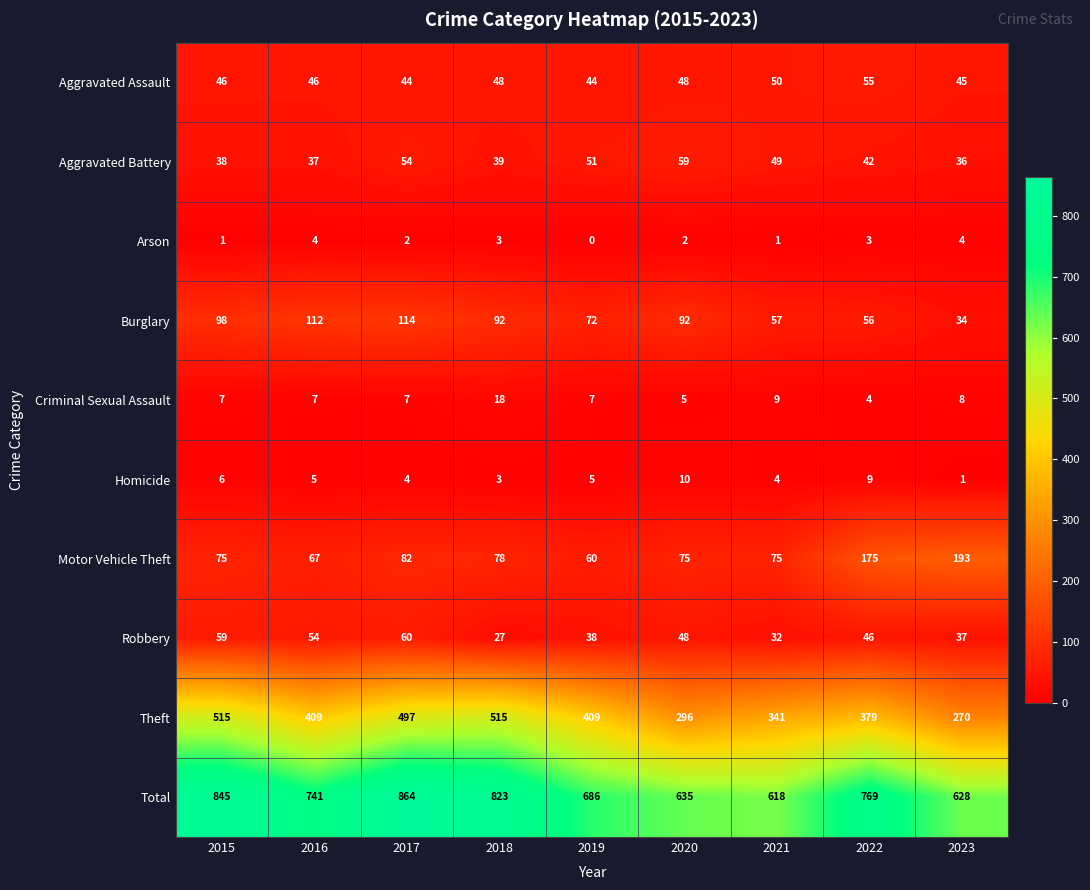

Which category has the highest value across all series?

2017